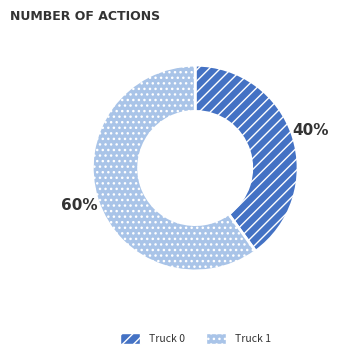

True or false: Truck 1 accounts for 60% of the total.

True